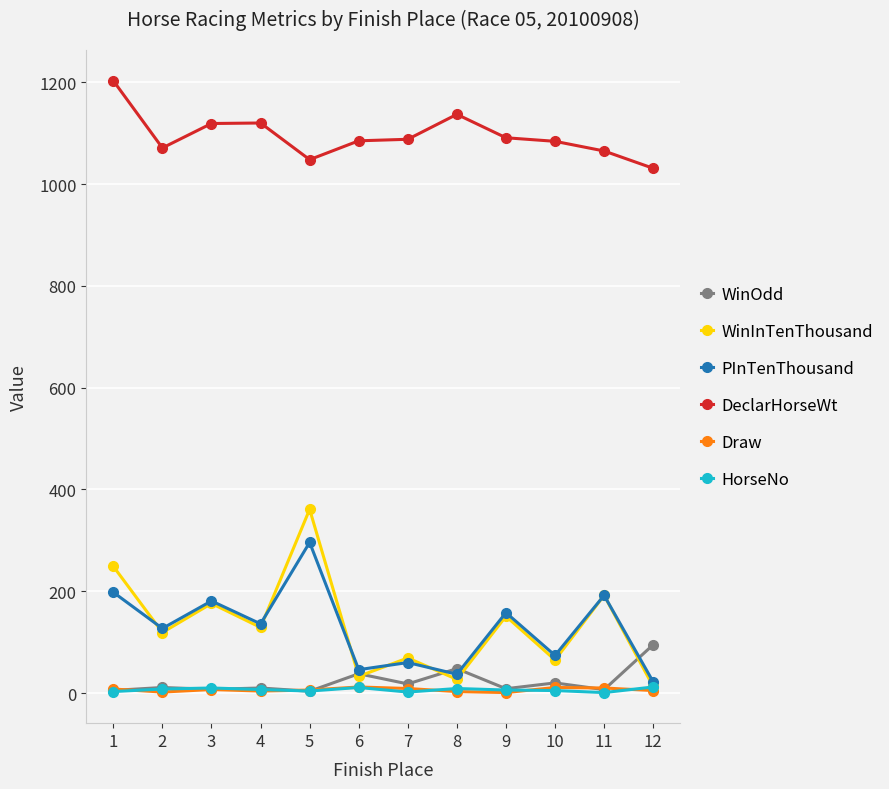

What is the maximum value shown in the chart?

1203.0